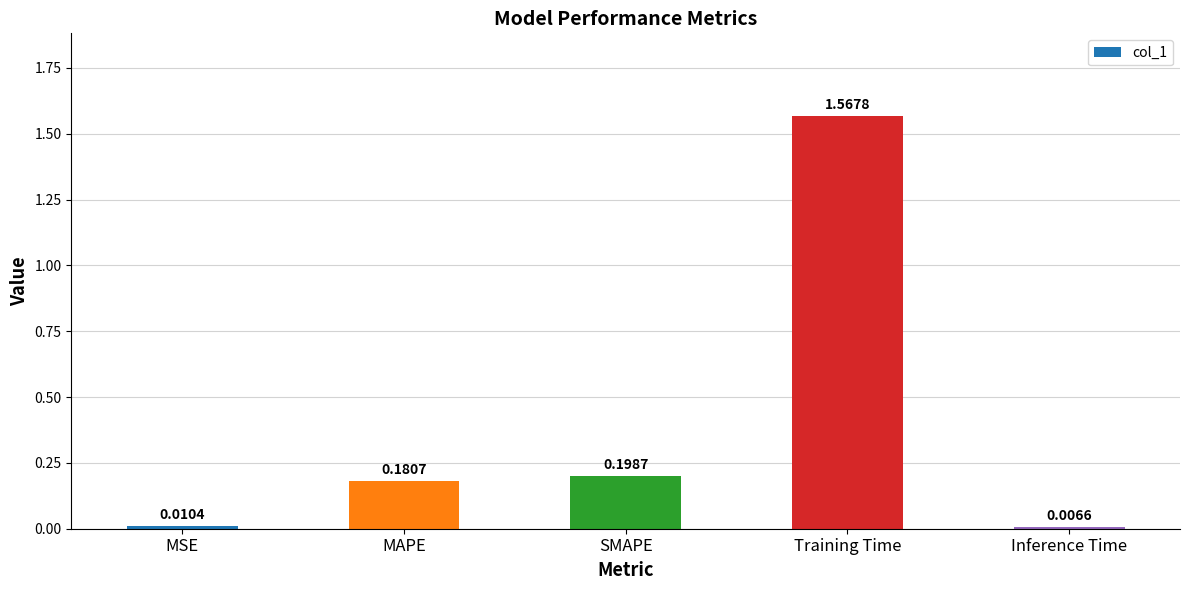

Where is the data nearest to the value 0?

Inference Time